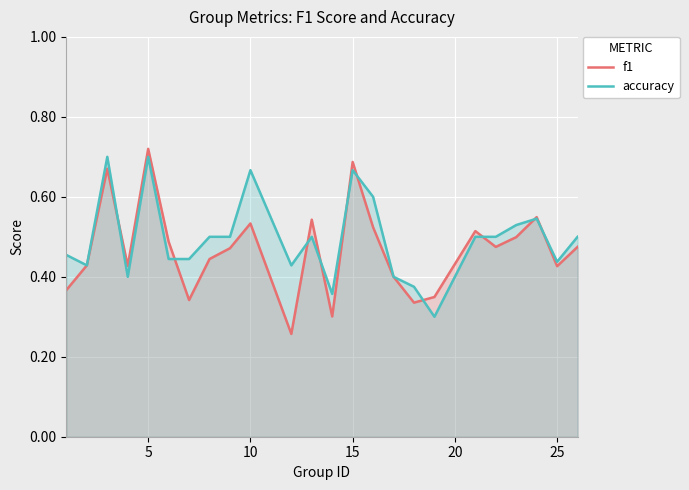

The accuracy series shows 0.7 at 5. True or false?

True